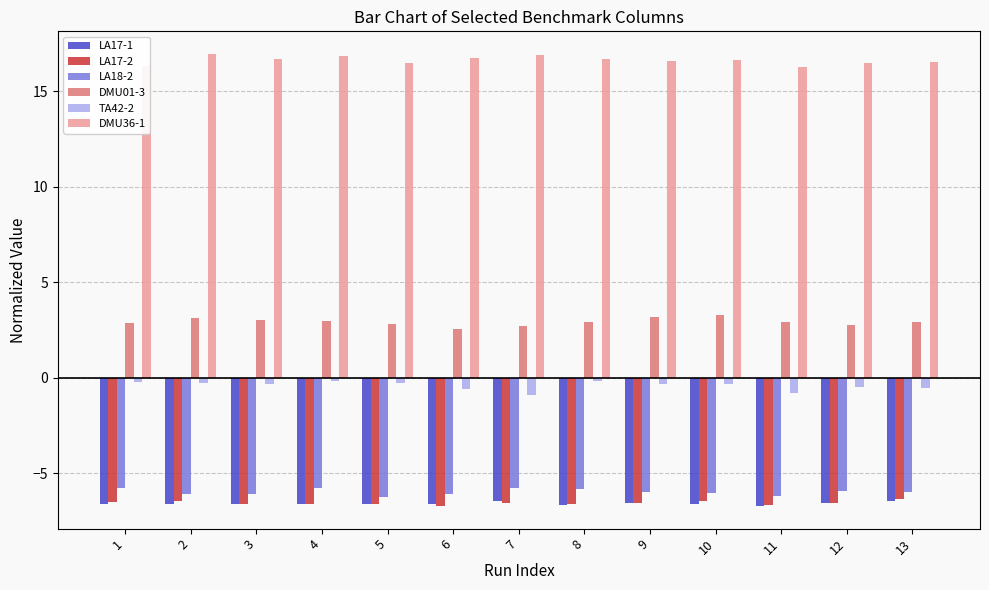

The LA17-1 series shows -2.5 at 4. True or false?

False